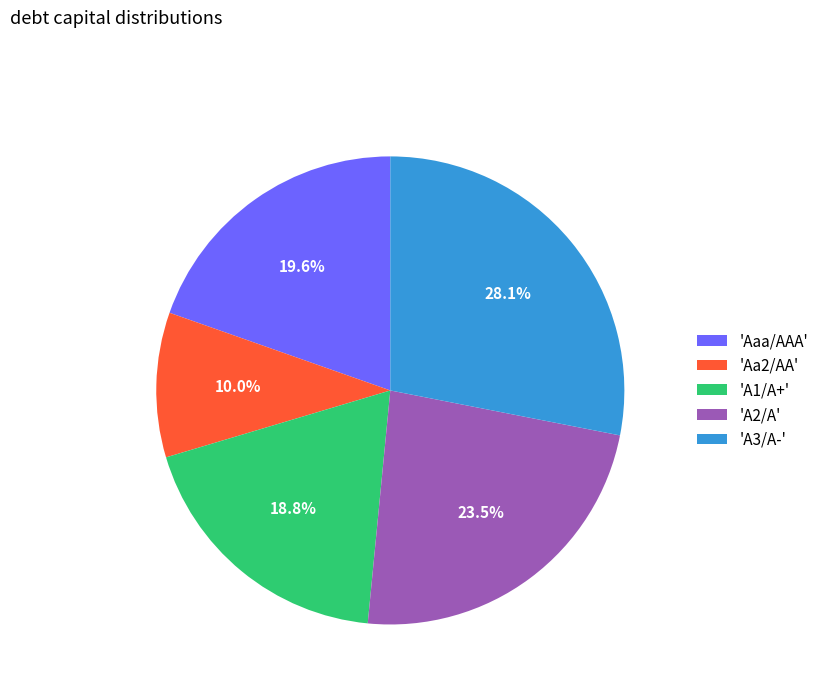

Does any single category account for the majority?

No